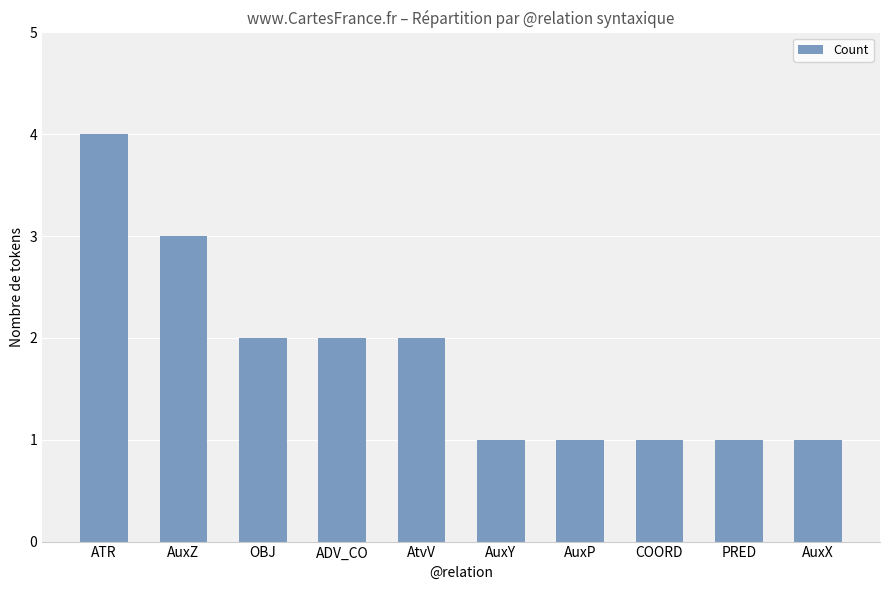

What is the ratio of the value at AuxY to the value at PRED?

1.0